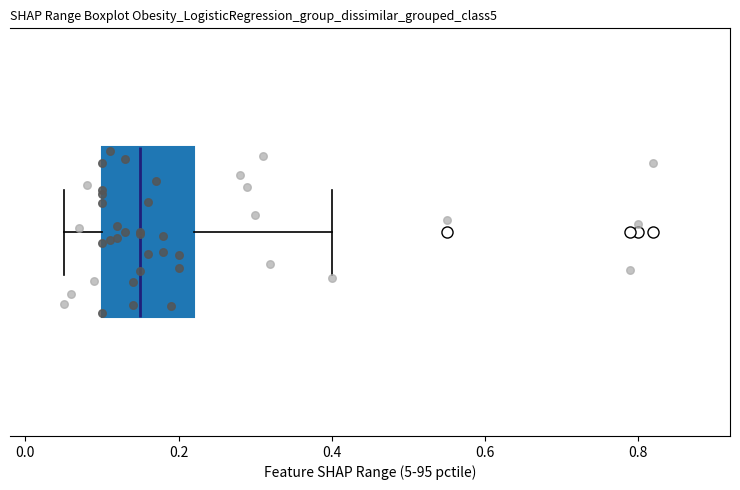

Where does the left whisker of the box end on the x-axis? The values are not printed on the chart, so give them approximately, as read against the axis.

0.06